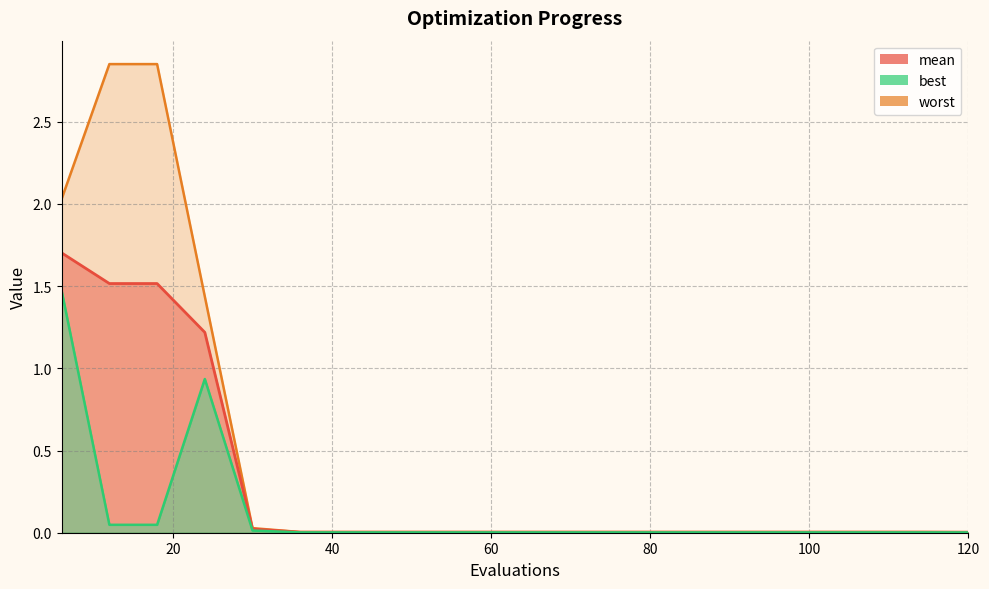

True or false: best has a value of 0.0 at 84.

False